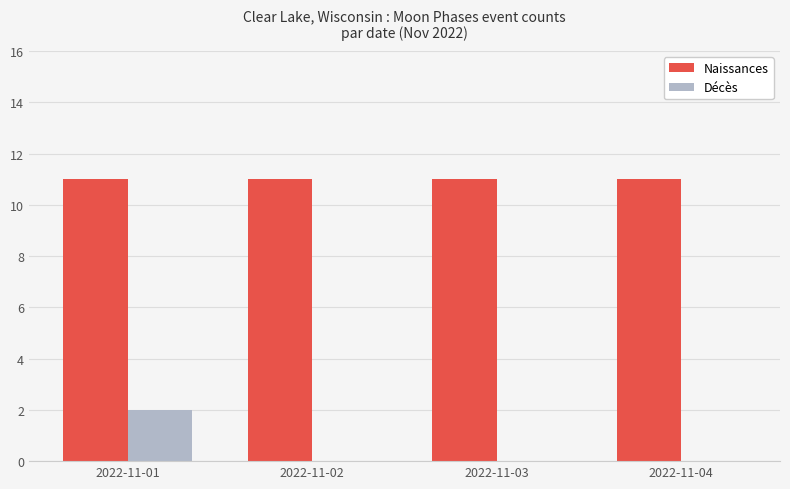

At which label does Décès reach its peak?

2022-11-01